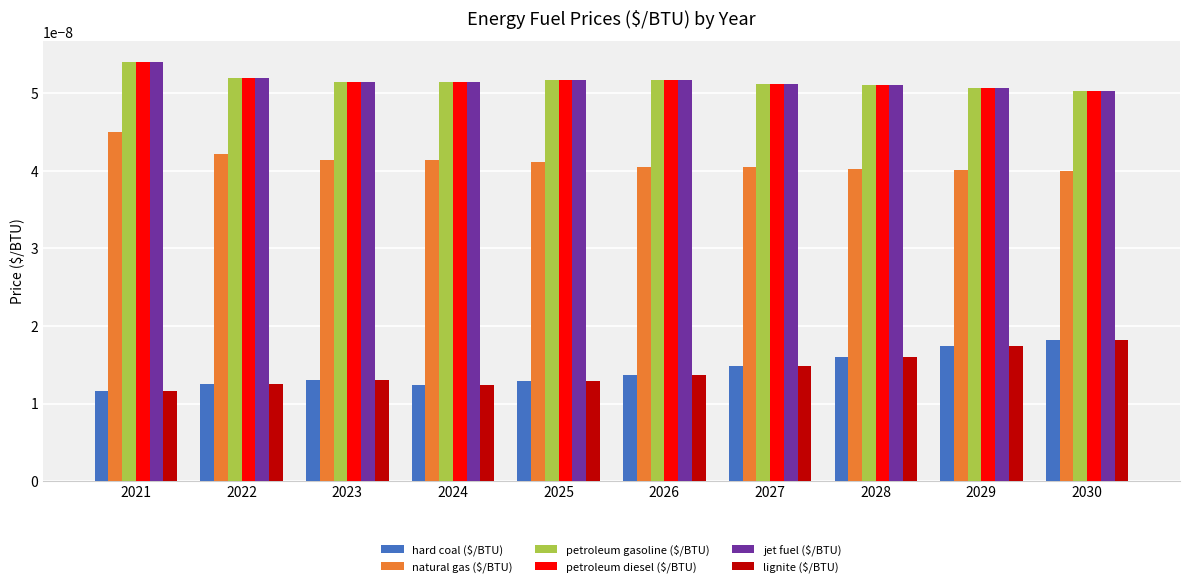

How many natural gas ($/BTU) values are between 0 and 1?

10